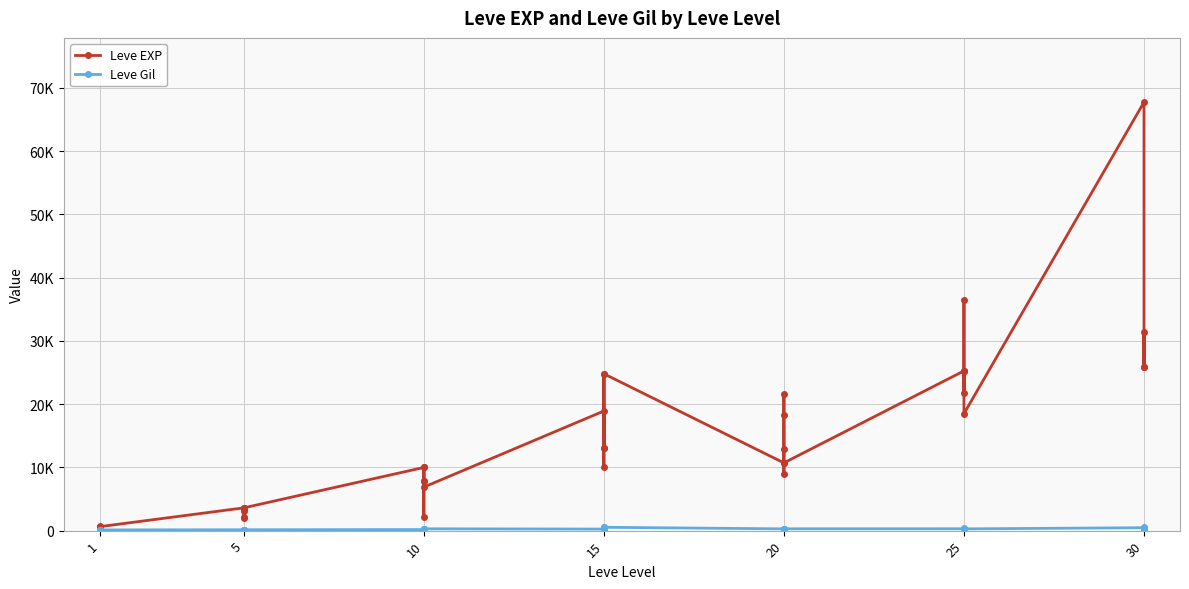

True or false: Leve EXP and Leve Gil cross at least once.

True